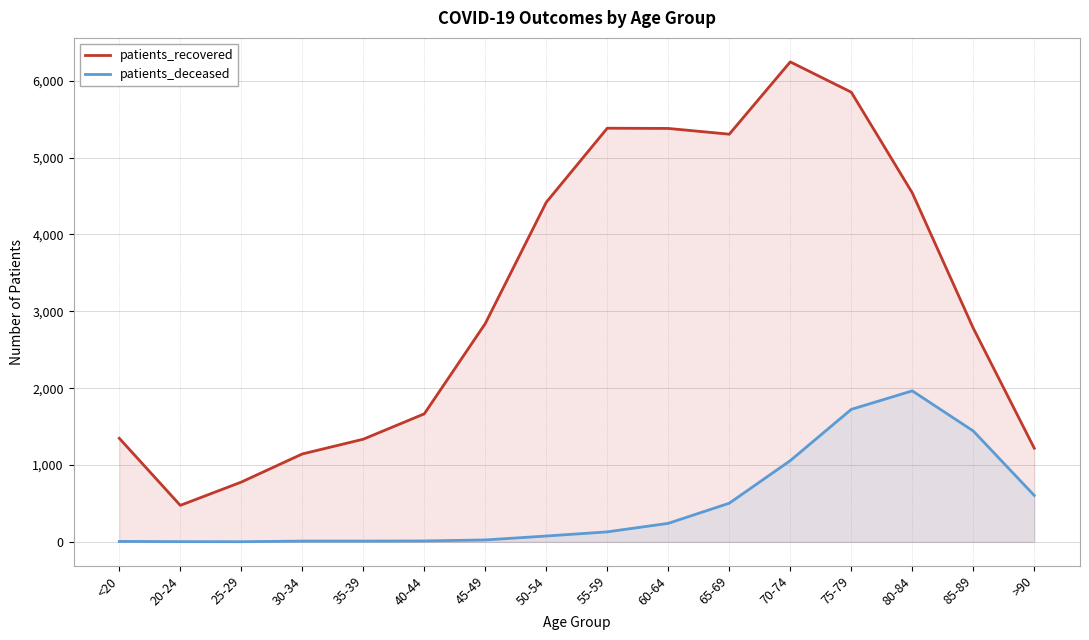

The value of patients_recovered at 70-74 is 2830. True or false?

False